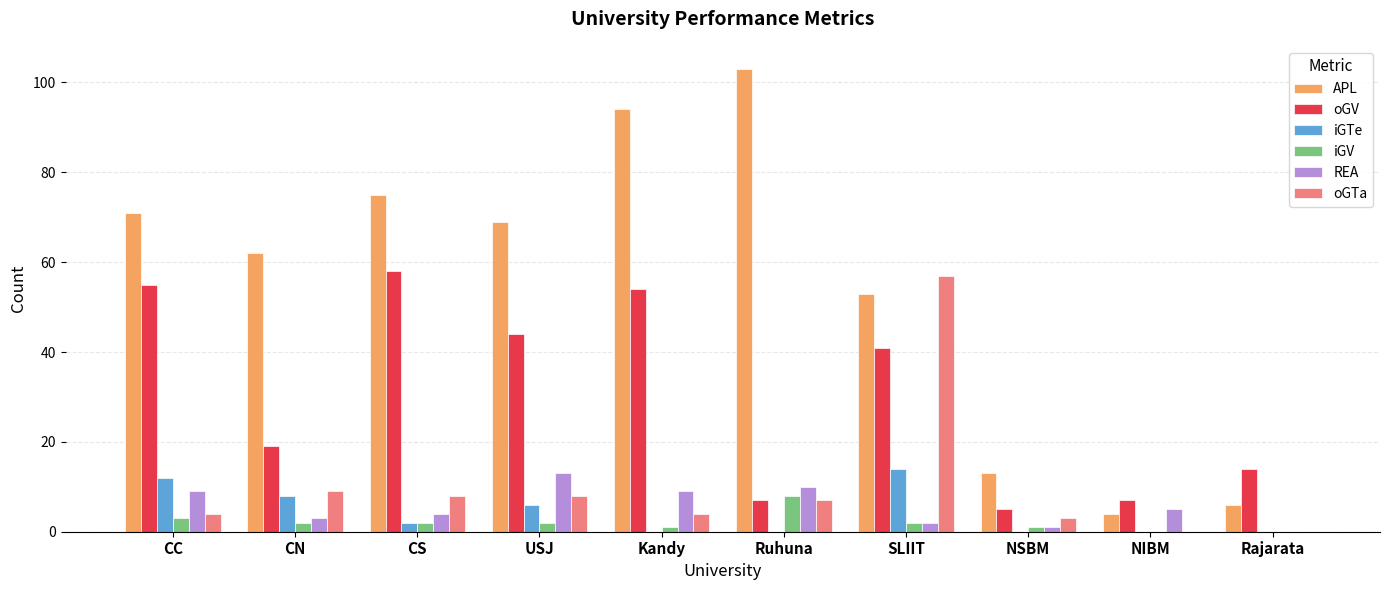

What is the total value across all series at CC?

154